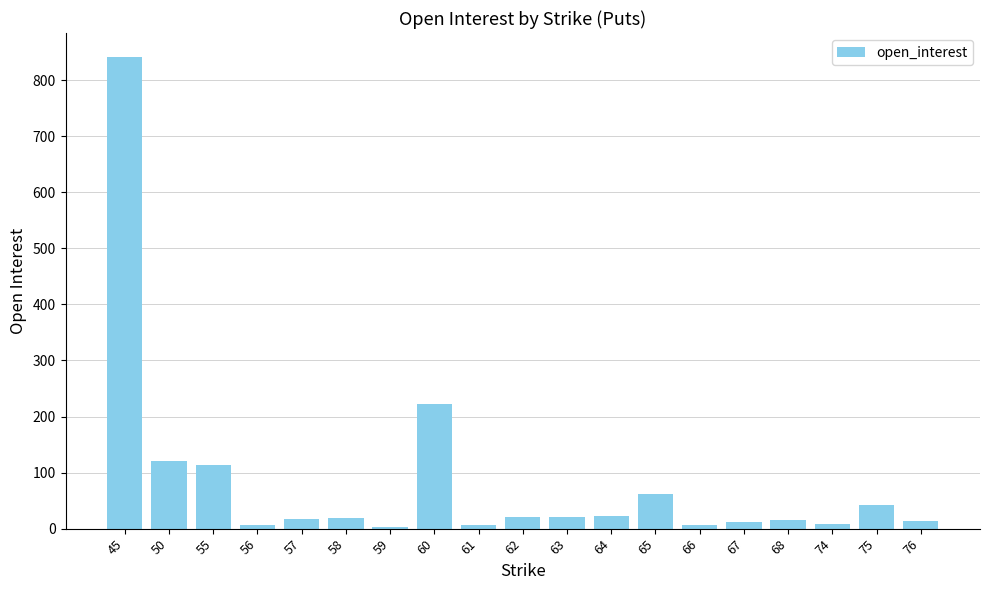

What is the difference between the second highest and second lowest values?

216